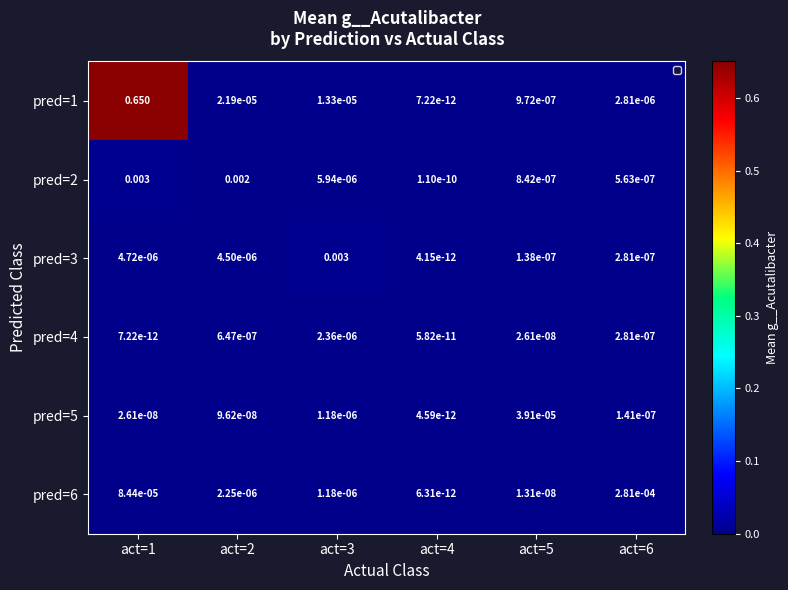

Is the value of pred=6 at act=4 greater than the value of pred=4 at act=5?

No